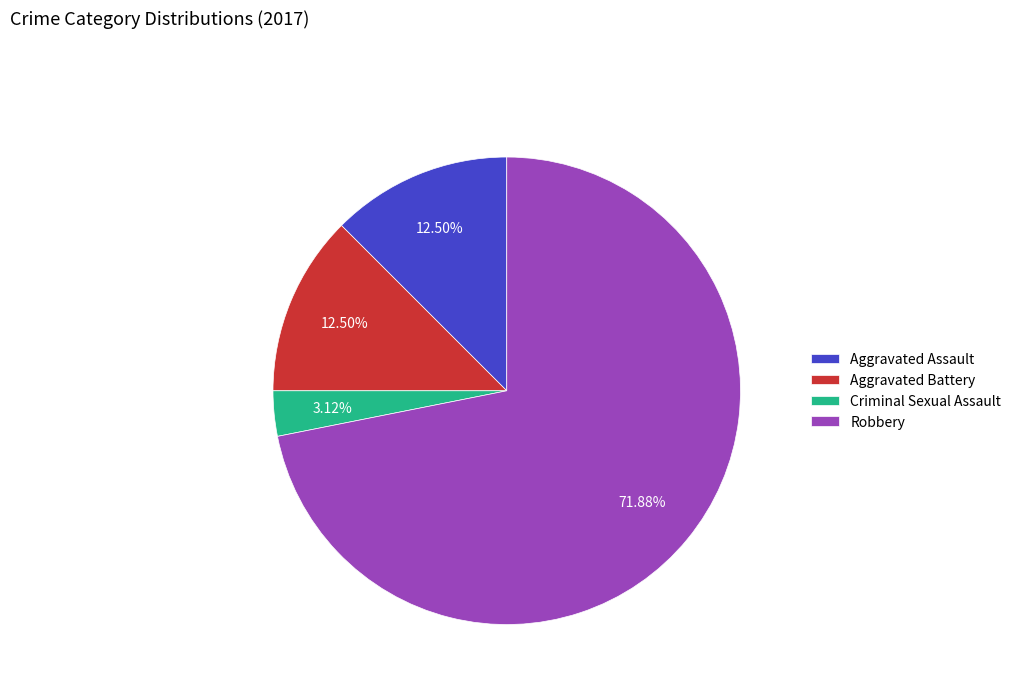

Does Robbery represent more than half of the total?

Yes